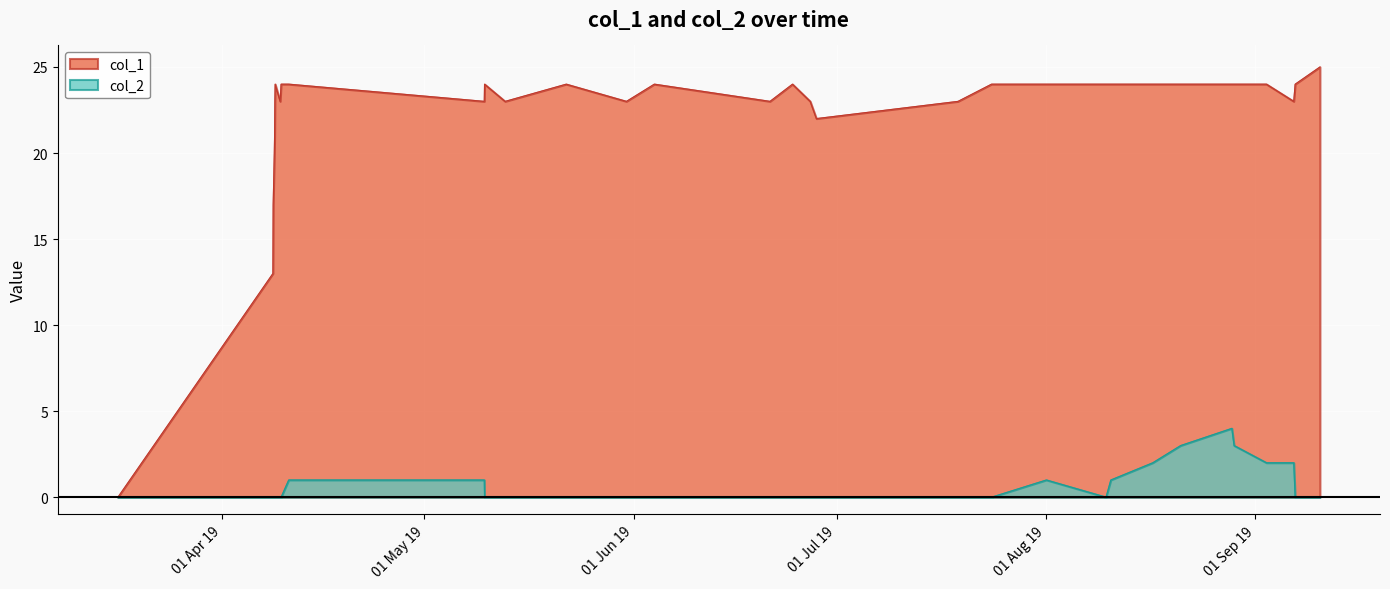

True or false: col_1 line and col_2 line cross at least once.

False